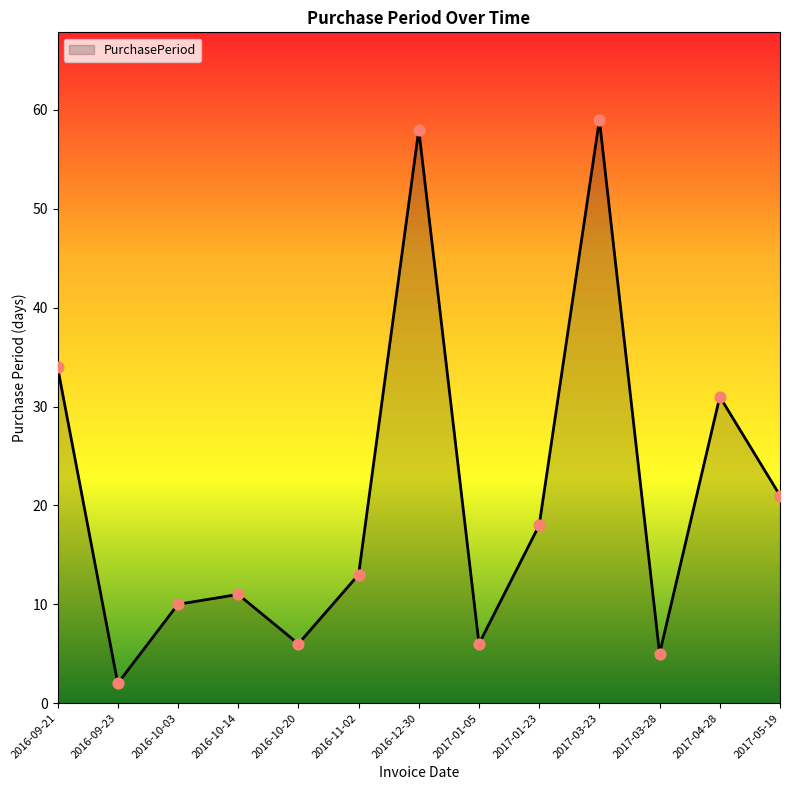

Which has a higher value, 2017-03-28 or 2016-11-02?

2016-11-02